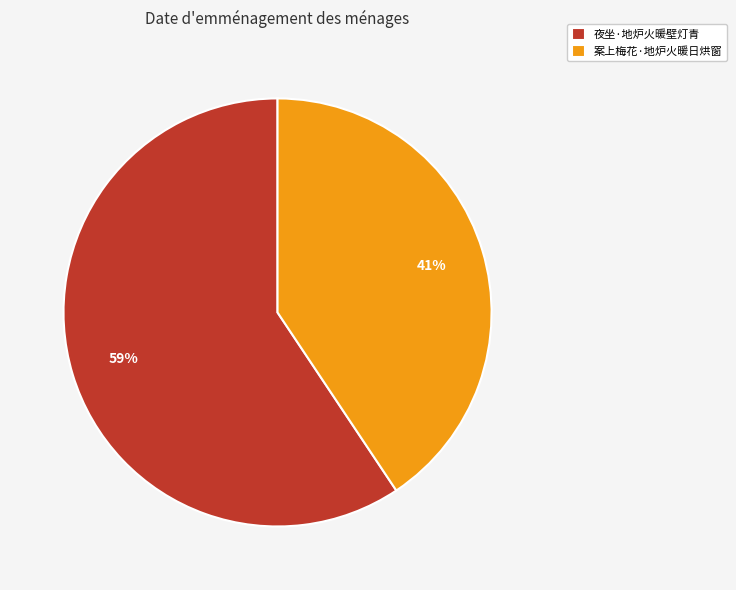

What percentage is the 夜坐·地炉火暖壁灯青 slice, to the nearest percent?

59%